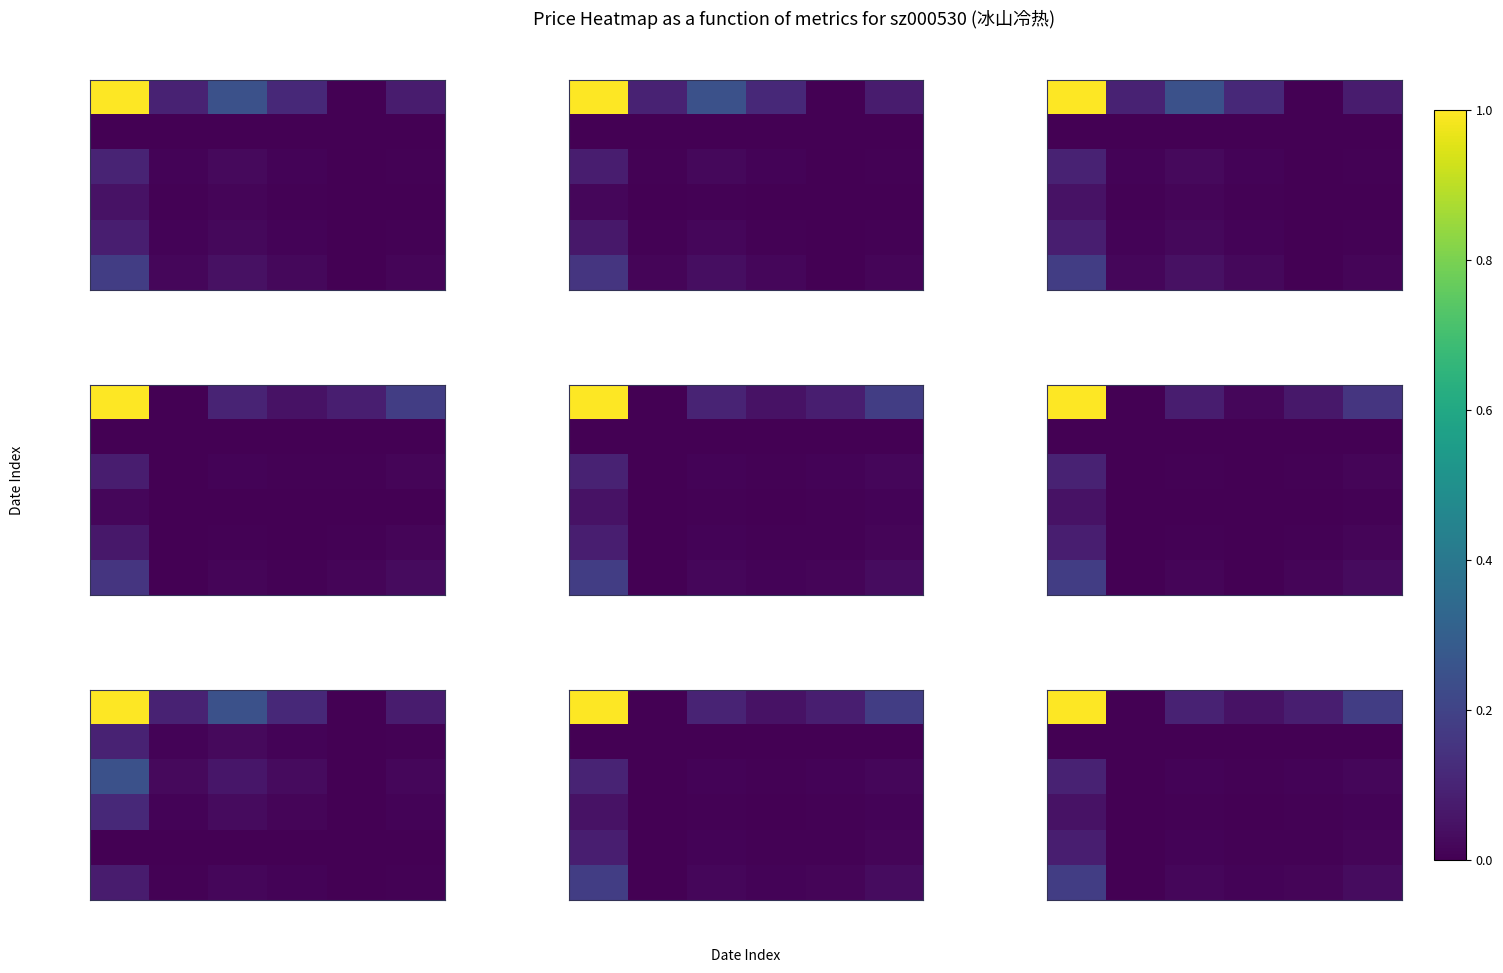

What is the difference between the maximum and minimum values in the 10-24 series?

0.1